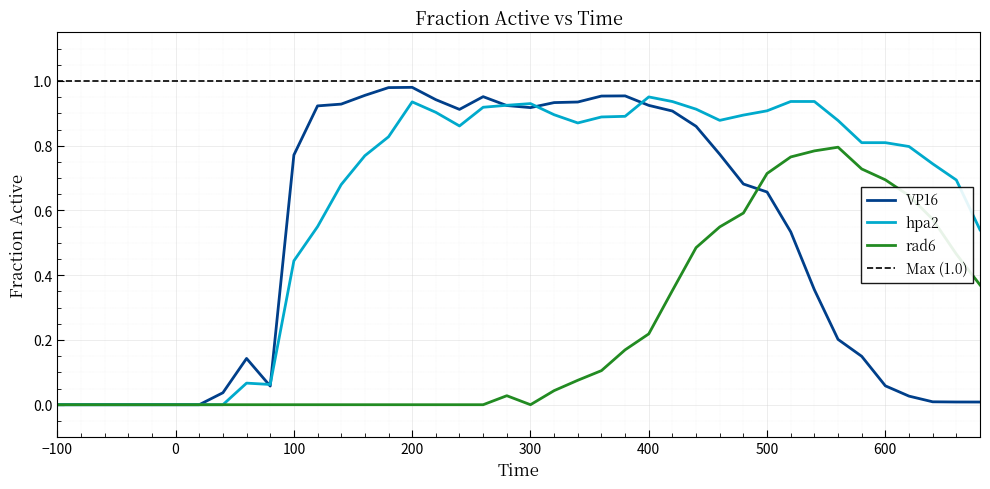

Reading left to right, transcribe all the data shown in this chart.

VP16: 0.0	0.0	0.0	0.0	0.0	0.0	0.0	0.0	0.1	0.1	0.8	0.9	0.9	1.0	1.0	1.0	0.9	0.9	1.0	0.9	0.9	0.9	0.9	1.0	1.0	0.9	0.9	0.9	0.8	0.7	0.7	0.5	0.4	0.2	0.1	0.1	0.0	0.0	0.0	0.0
hpa2: 0.0	0.0	0.0	0.0	0.0	0.0	0.0	0.0	0.1	0.1	0.4	0.6	0.7	0.8	0.8	0.9	0.9	0.9	0.9	0.9	0.9	0.9	0.9	0.9	0.9	1.0	0.9	0.9	0.9	0.9	0.9	0.9	0.9	0.9	0.8	0.8	0.8	0.7	0.7	0.5
rad6: 0.0	0.0	0.0	0.0	0.0	0.0	0.0	0.0	0.0	0.0	0.0	0.0	0.0	0.0	0.0	0.0	0.0	0.0	0.0	0.0	0.0	0.0	0.1	0.1	0.2	0.2	0.4	0.5	0.5	0.6	0.7	0.8	0.8	0.8	0.7	0.7	0.6	0.6	0.5	0.4